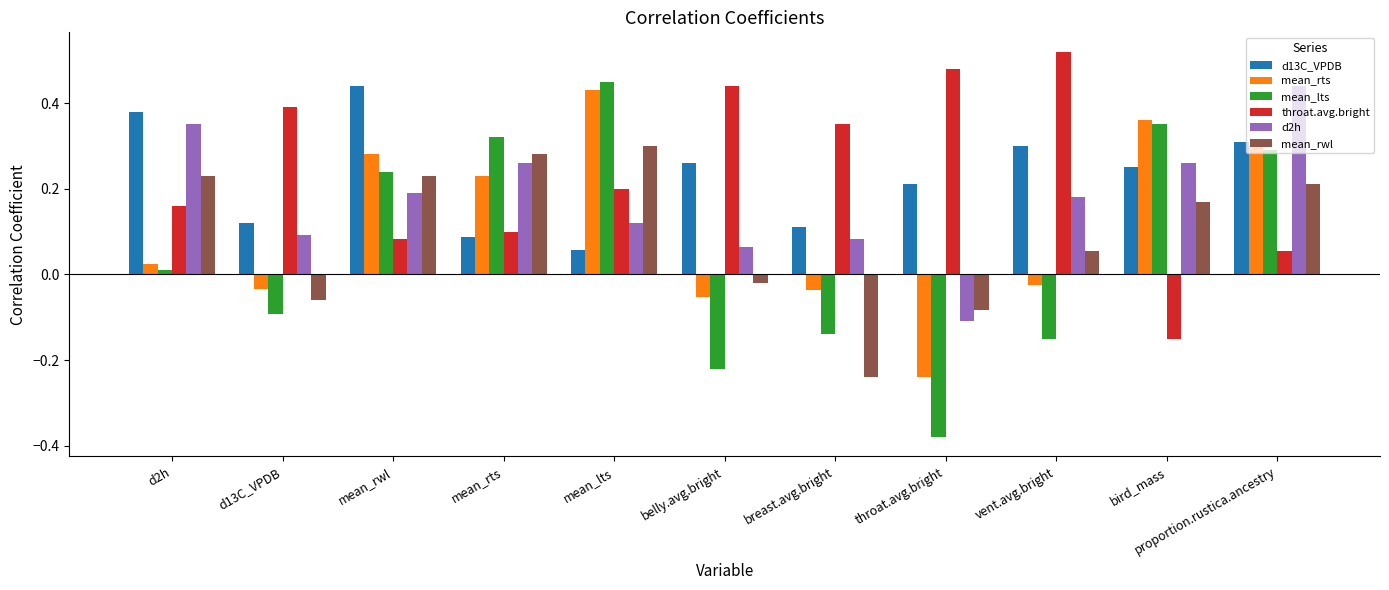

The mean_rwl series shows 0.2 at mean_rwl. True or false?

True